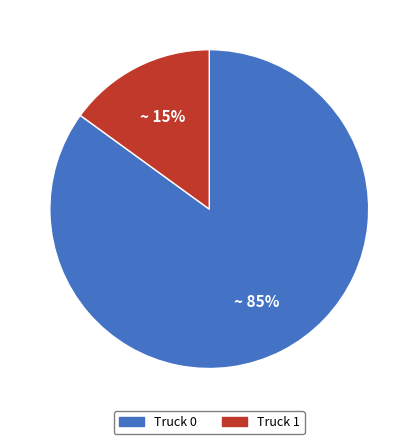

How many segments does this pie chart have?

2